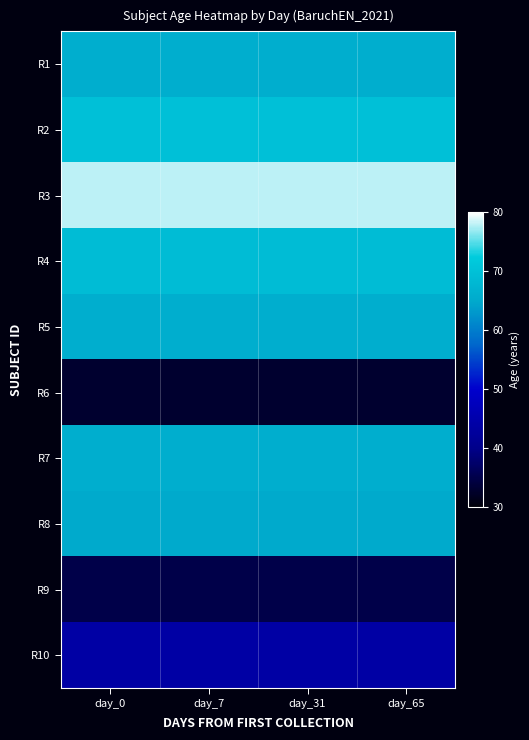

What is the total value across all series at day_0?

592